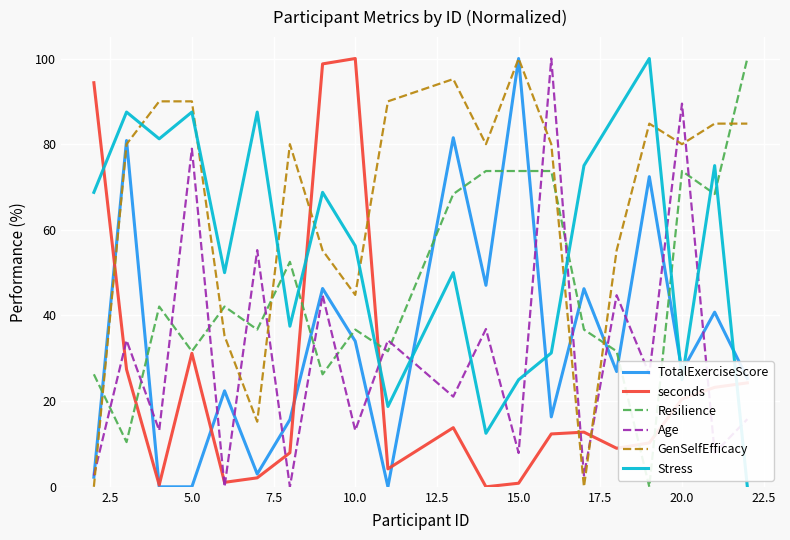

How many times do GenSelfEfficacy and Stress cross each other?

7